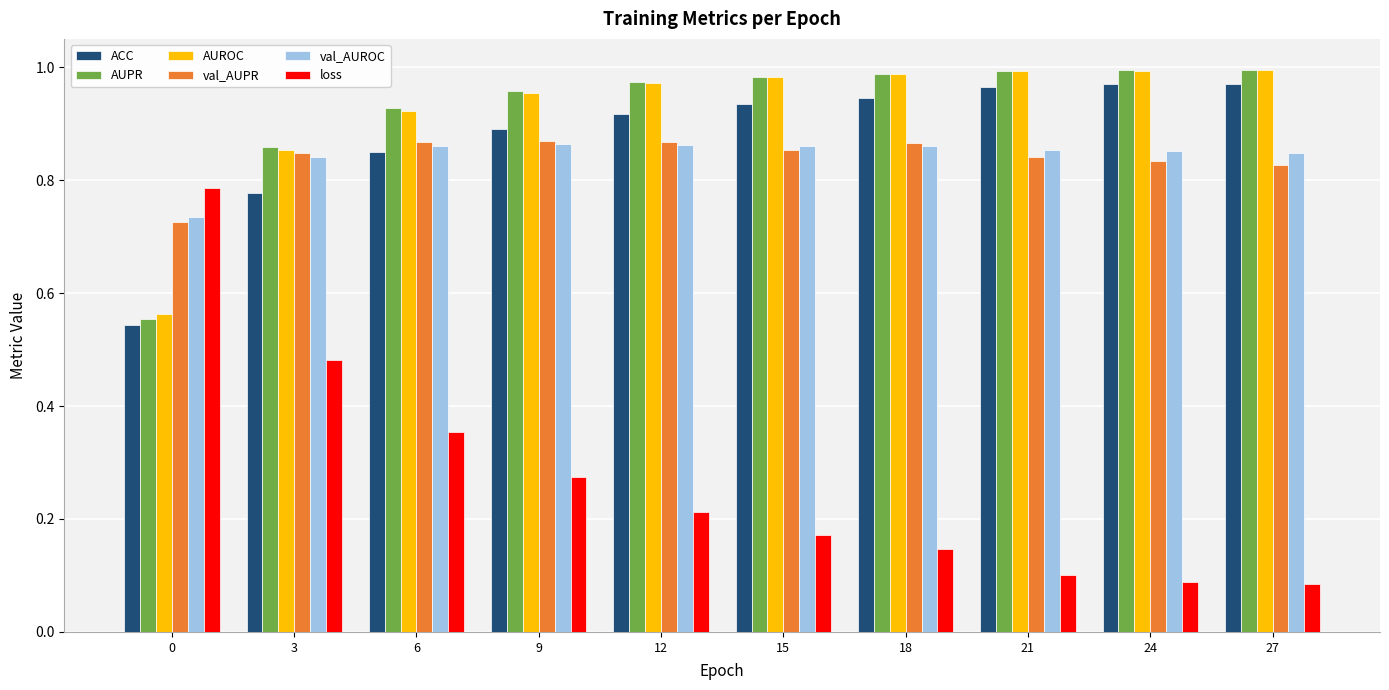

At how many categories does at least one series exceed 0?

10